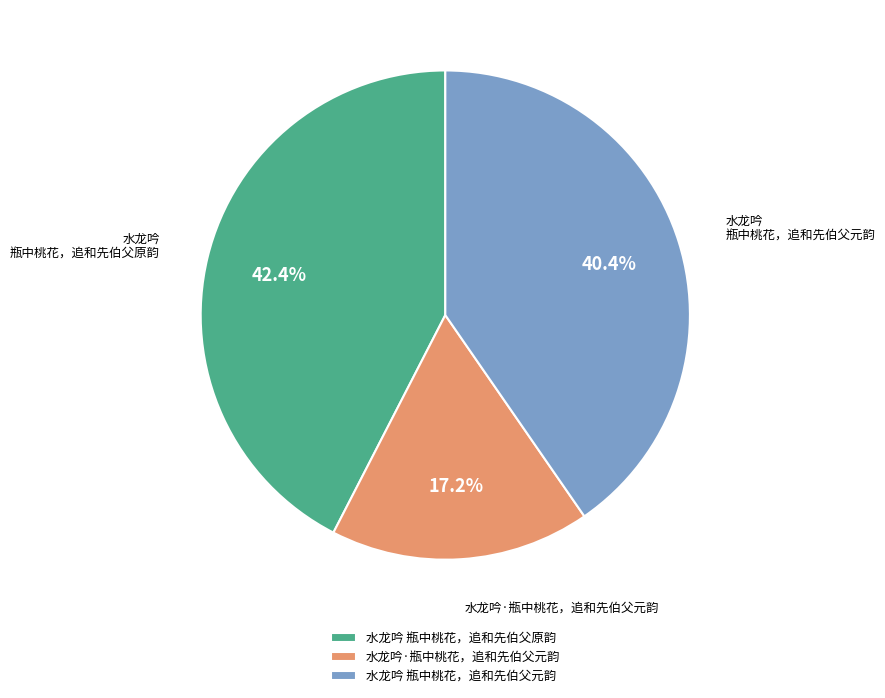

Between 水龙吟 瓶中桃花，追和先伯父元韵 and 水龙吟 瓶中桃花，追和先伯父原韵, which is larger?

水龙吟 瓶中桃花，追和先伯父原韵